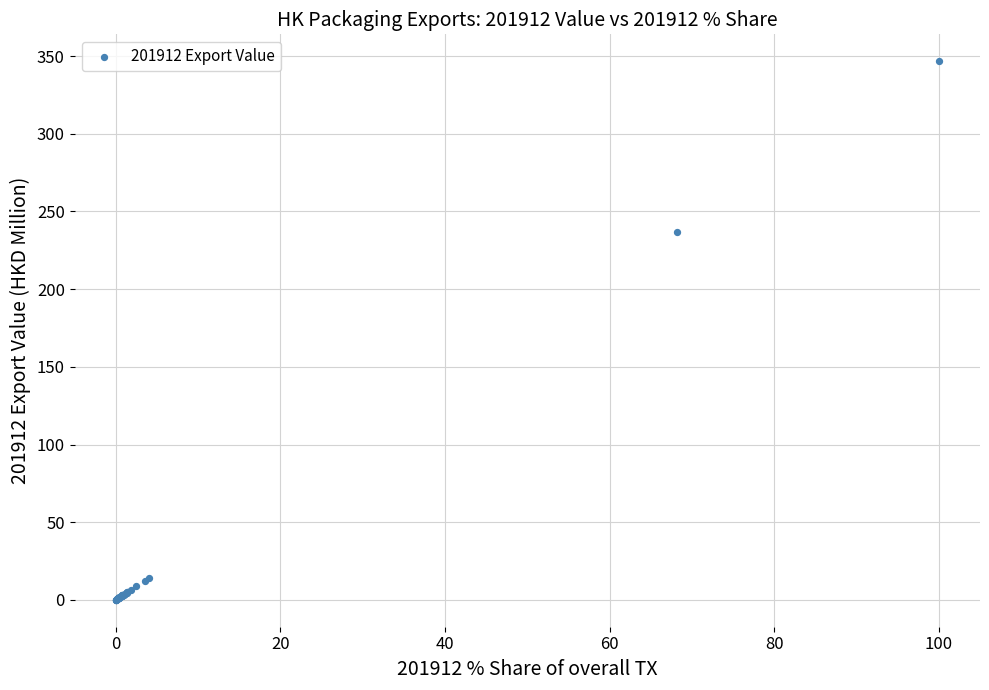

What Y value in the scatter plot is closest to 173?

236.6